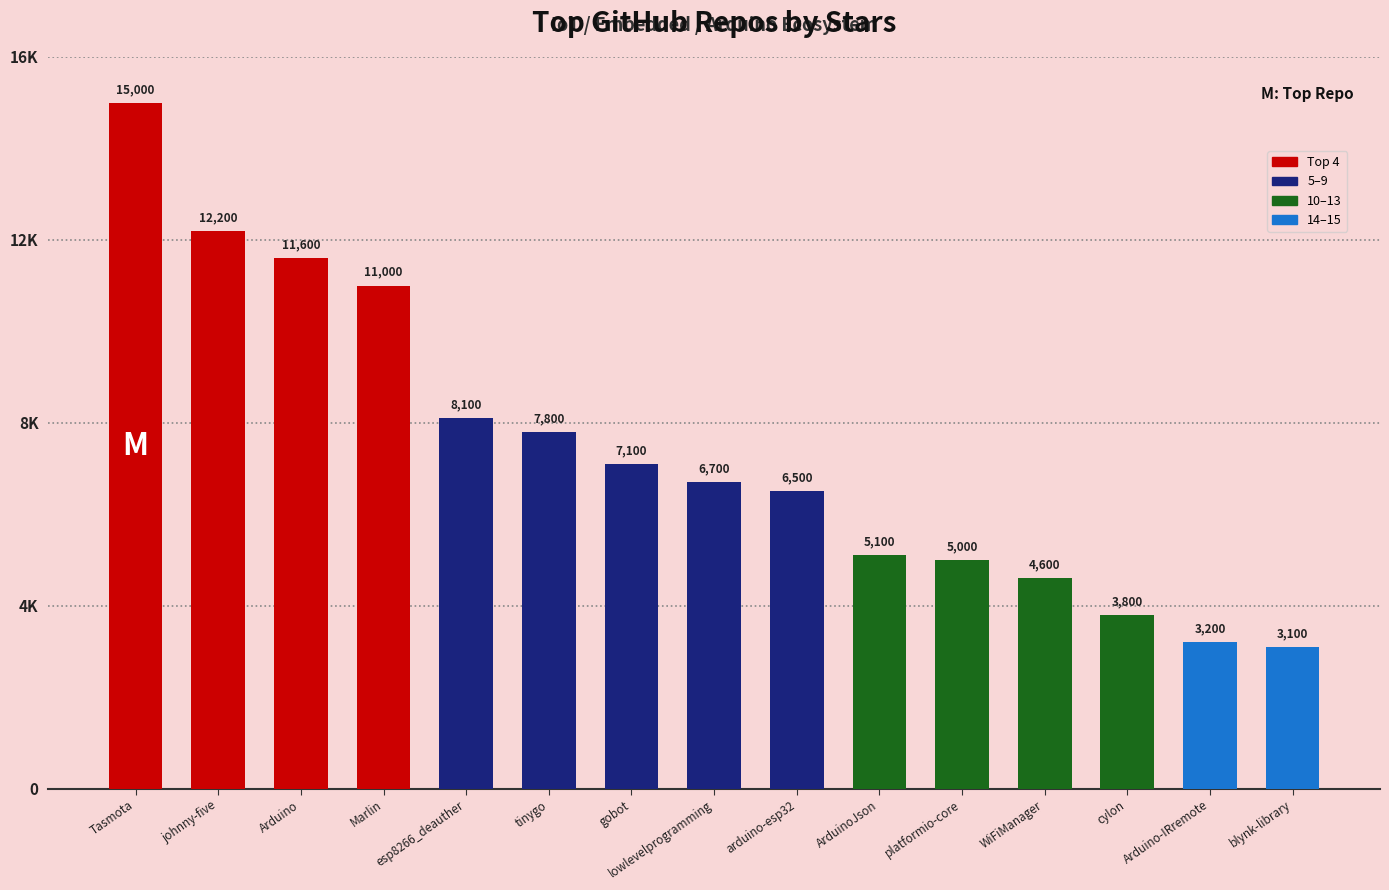

What value does the data have at esp8266_deauther, to the nearest 10?

8100